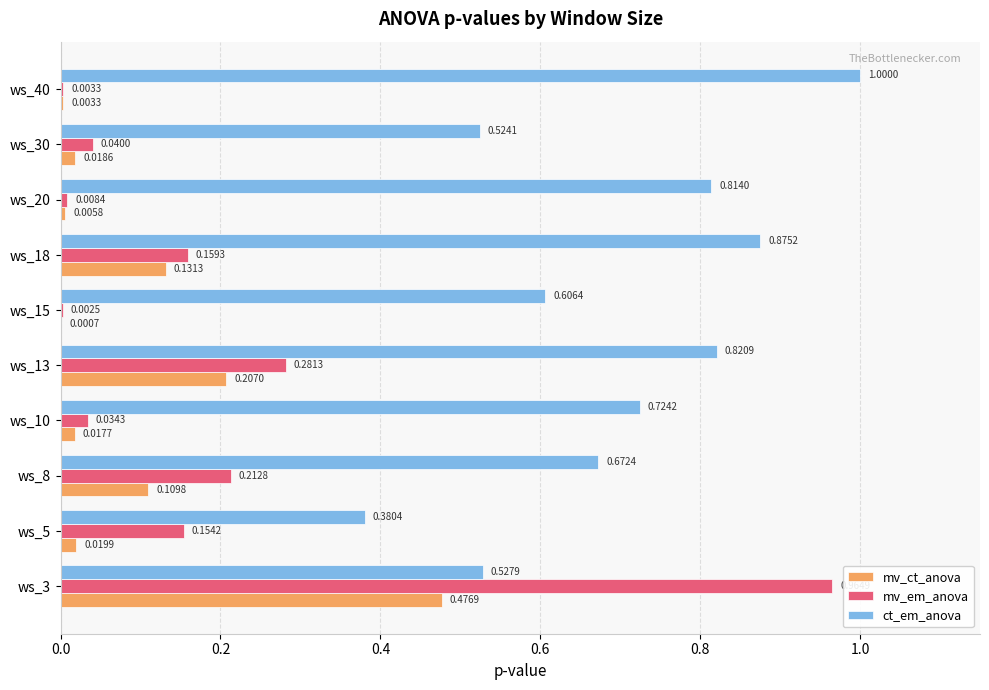

What is the sum of all ct_em_anova values?

6.9